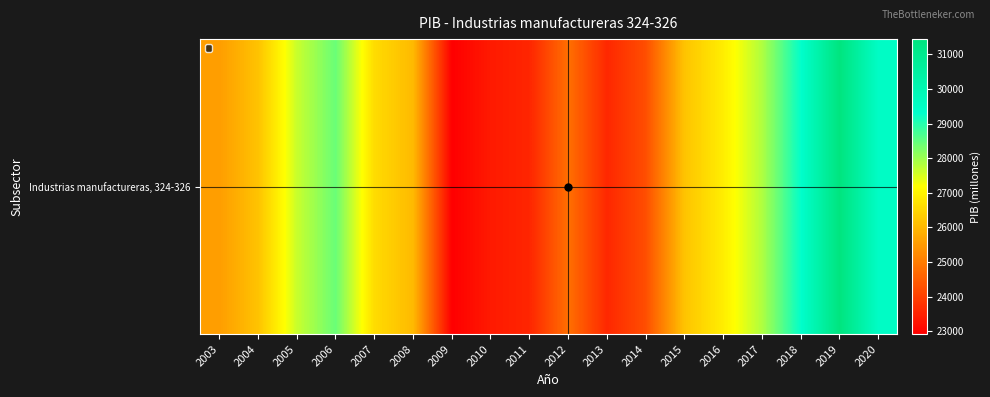

Reading left to right, transcribe all the data shown in this chart.

2003=25547.5	2004=26174.5	2005=27635.7	2006=28428.9	2007=26598.7	2008=26020.1	2009=22916.7	2010=23354.5	2011=23552.8	2012=24791.6	2013=23585.6	2014=24232.2	2015=26186.7	2016=26894.1	2017=27849.4	2018=29291.1	2019=31438.6	2020=29475.5